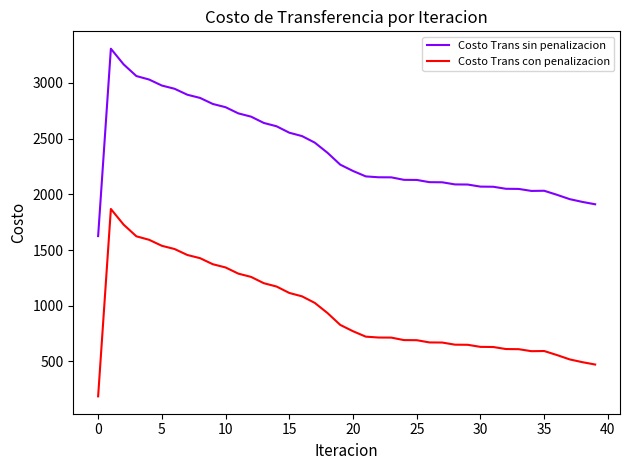

What is the minimum value for Costo Trans sin penalizacion?

1625.0